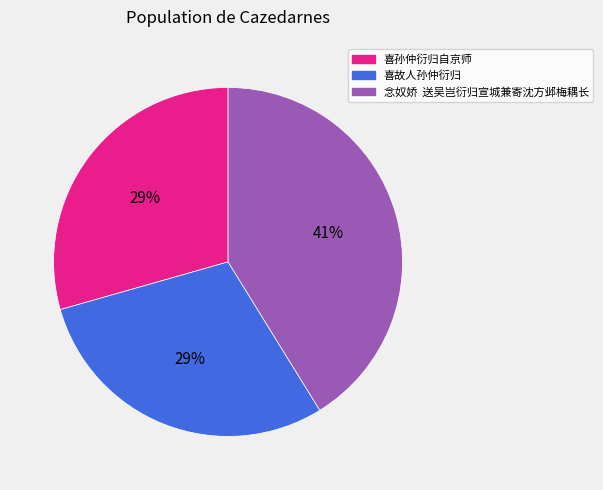

What percentage is the 喜故人孙仲衍归 slice, to the nearest percent?

29%